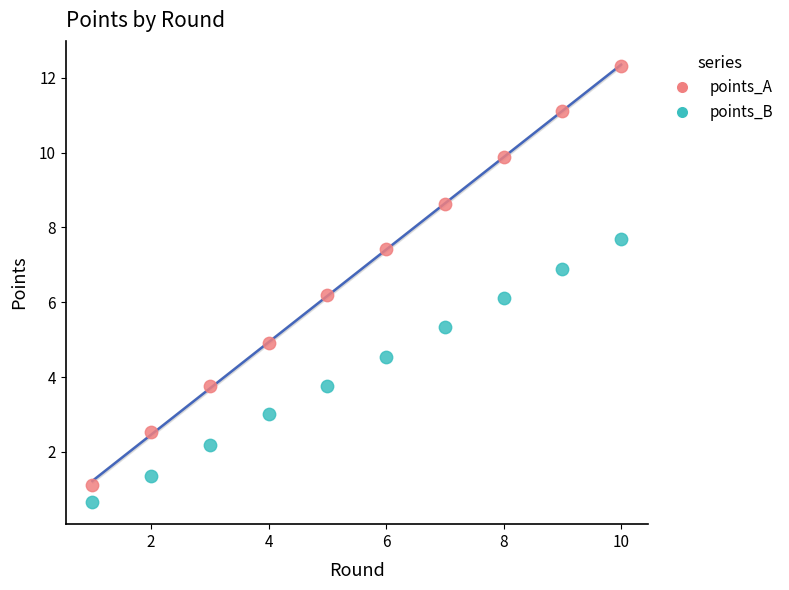

Which series reaches the maximum Y coordinate?

points_A